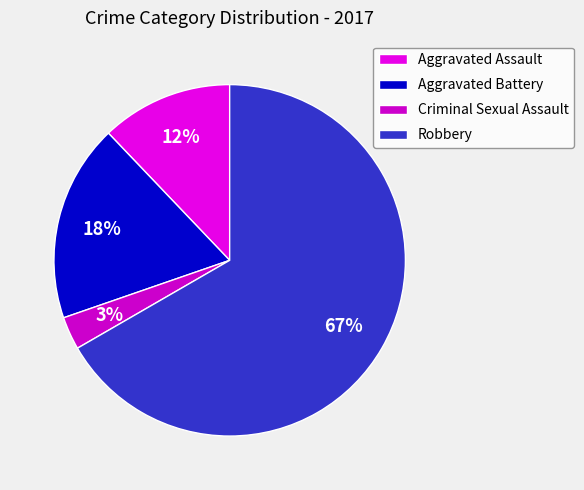

What percentage is the Aggravated Battery slice, to the nearest percent?

18%